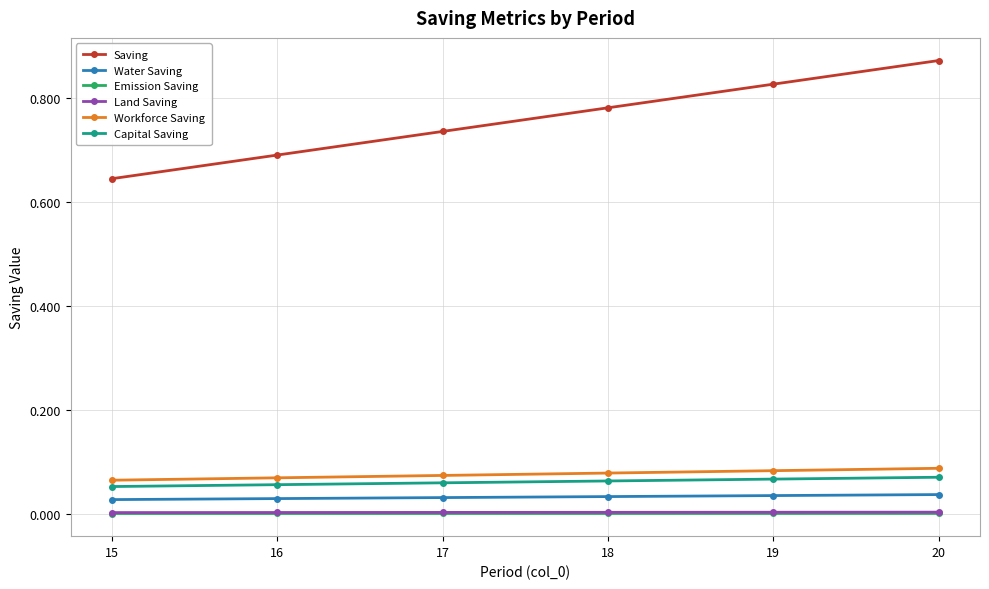

Which series has the largest total across all categories?

Saving